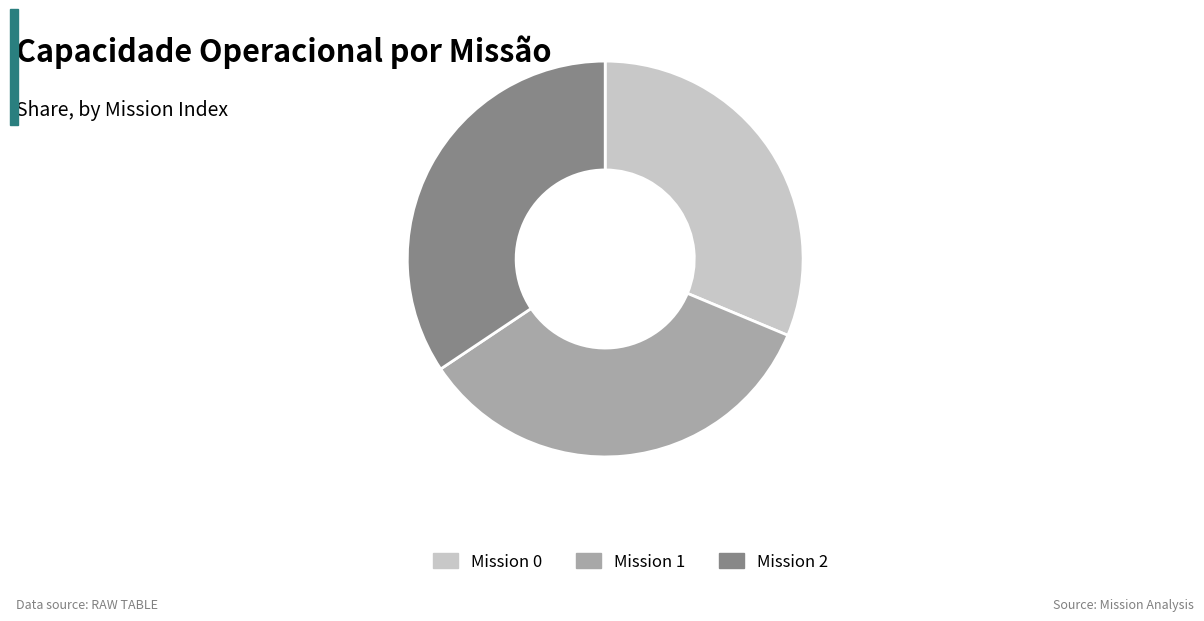

The Mission 1 slice represents 44% of the pie. True or false?

False